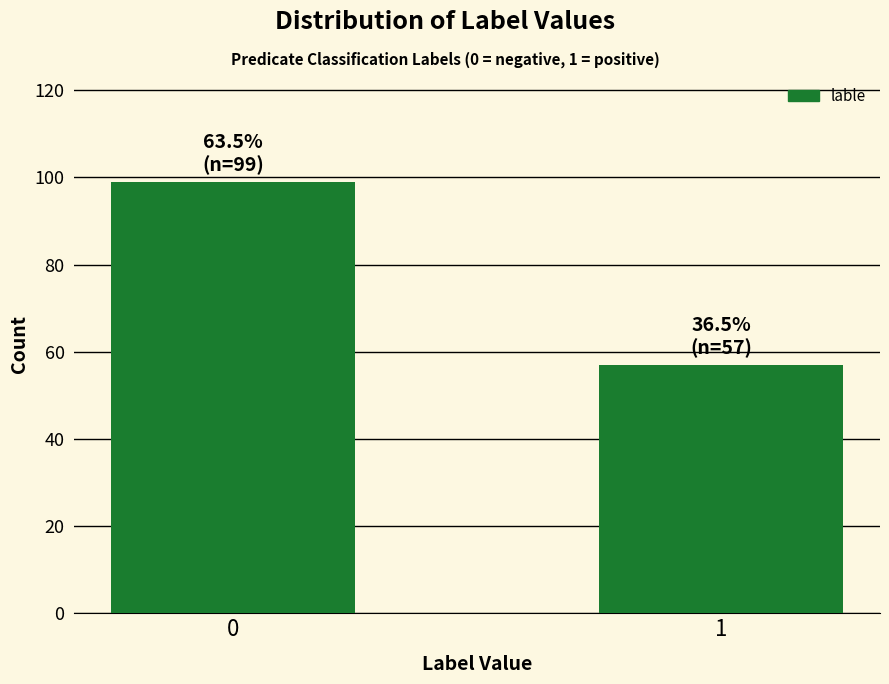

Reading right to left, what are all the values shown in this chart?

1=57	0=99